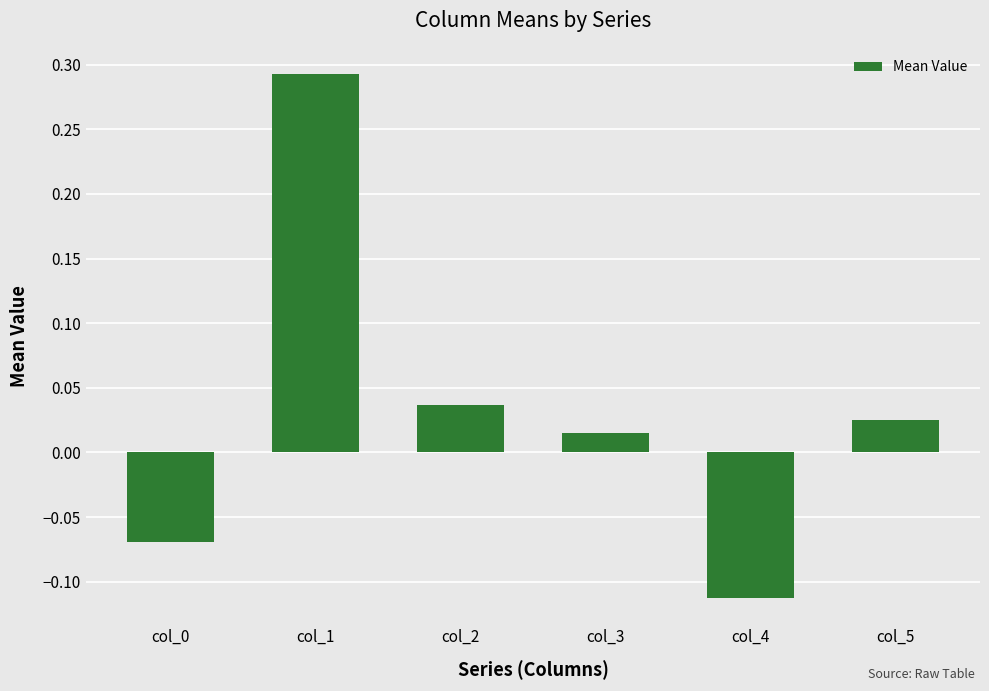

The value at col_1 is 0.2. True or false?

False